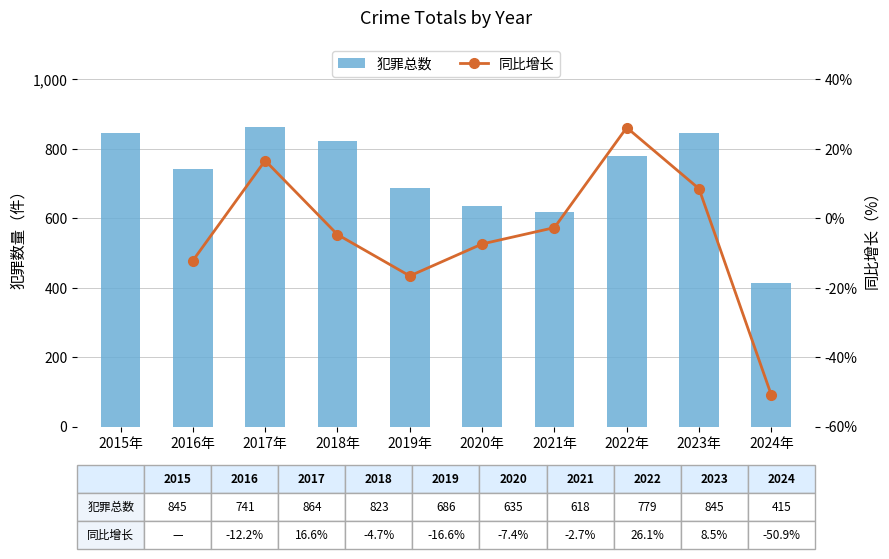

What is the minimum value shown in the chart?

415